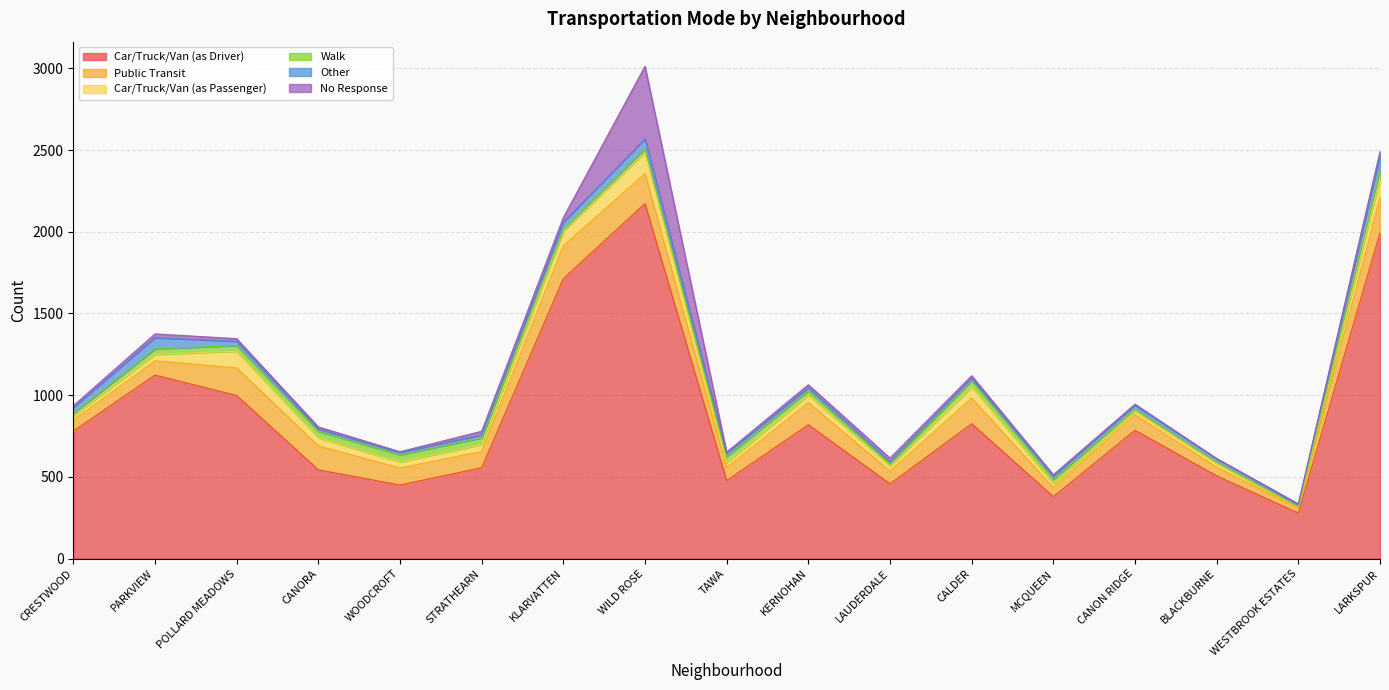

After their last crossing, which series has the higher values: Other or No Response?

Other